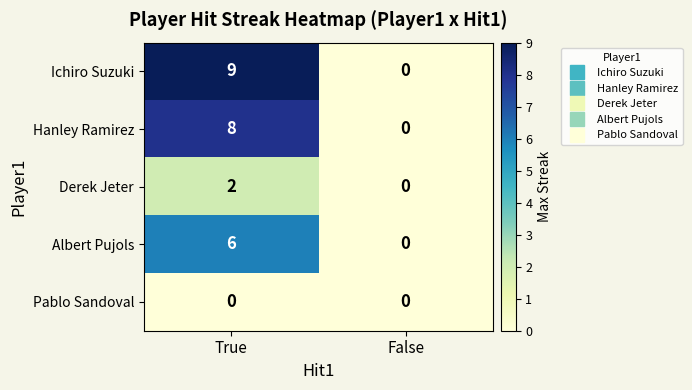

Reading right to left, what are all the values shown in this chart?

Ichiro Suzuki: 0	9
Hanley Ramirez: 0	8
Derek Jeter: 0	2
Albert Pujols: 0	6
Pablo Sandoval: 0	0